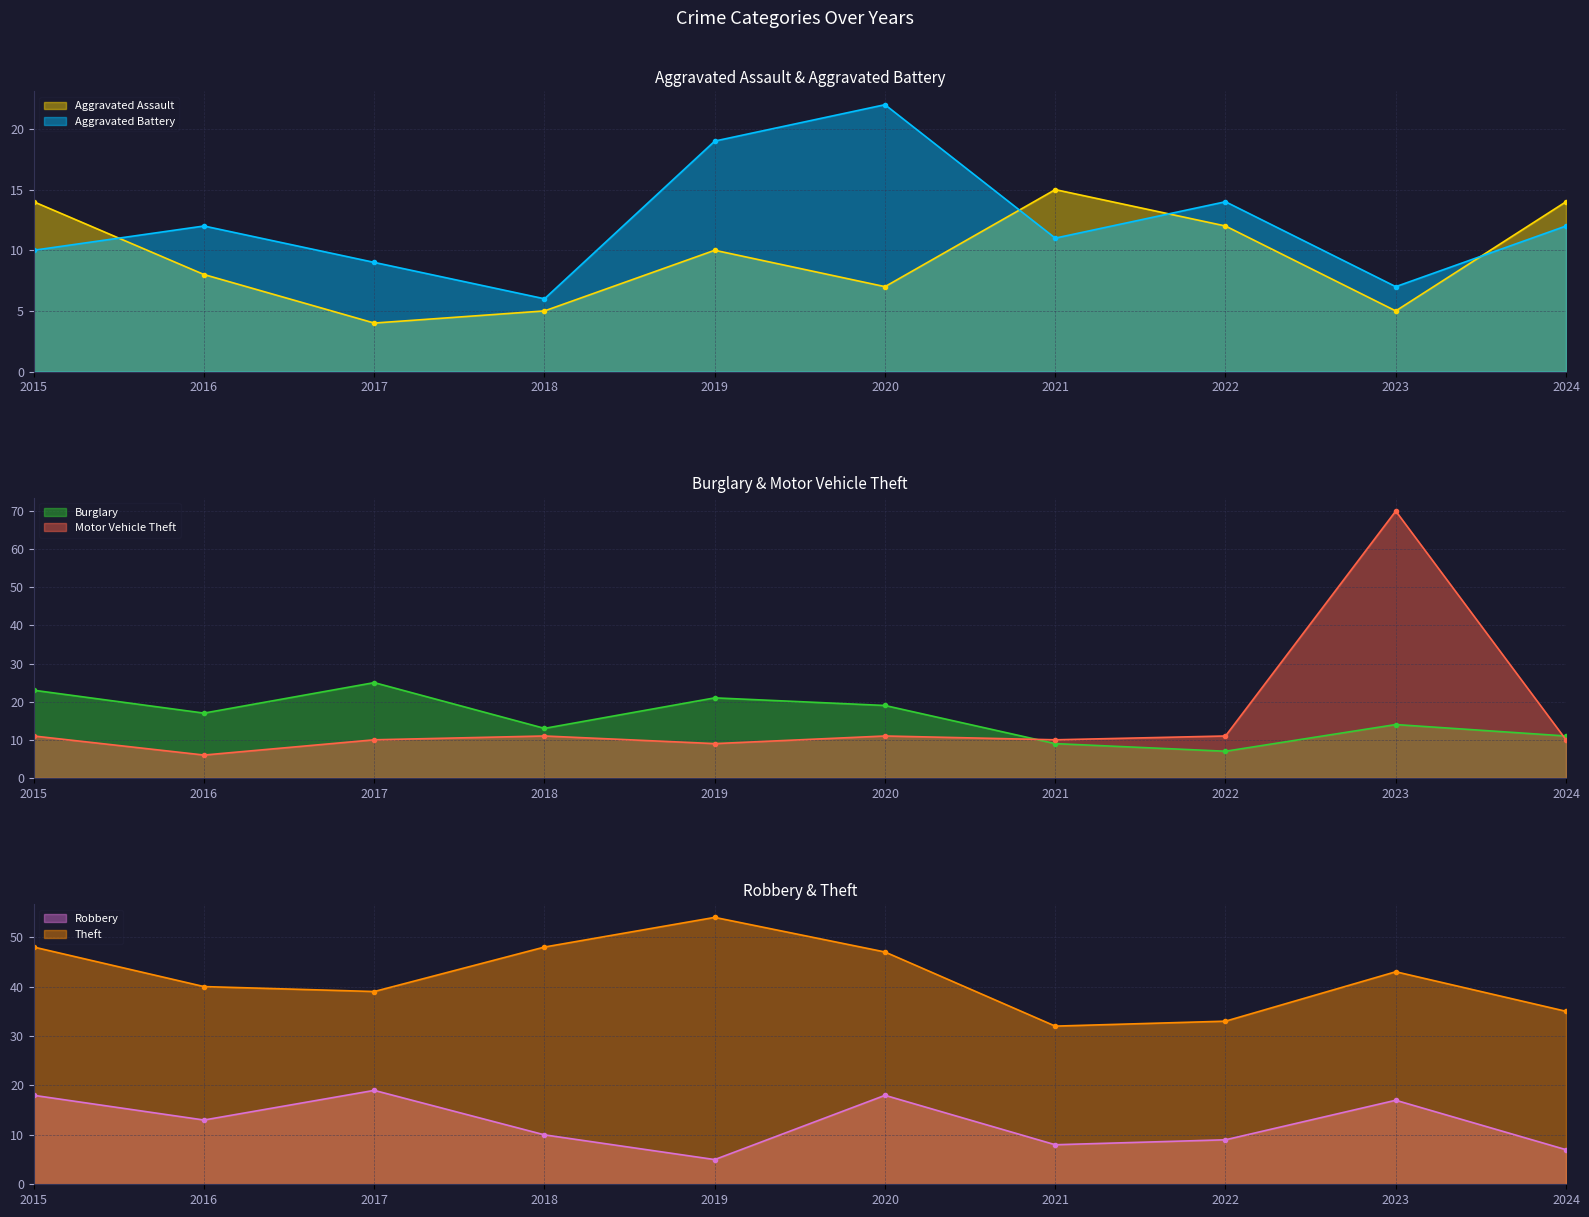

Which series has the largest range (max minus min)?

Motor Vehicle Theft